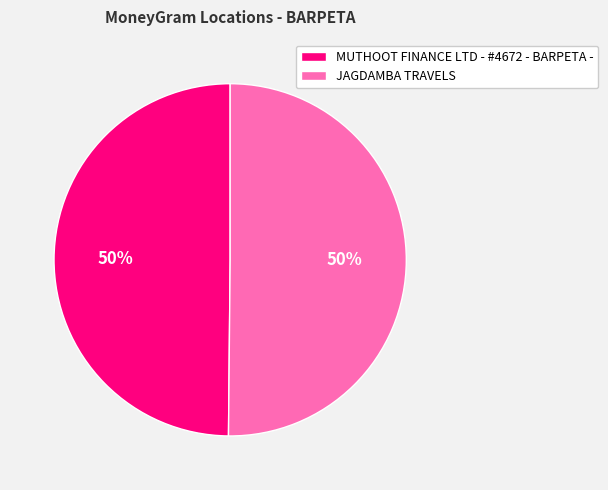

What is the ratio of the value at MUTHOOT FINANCE LTD - #4672 - BARPETA - to the value at JAGDAMBA TRAVELS?

1.0